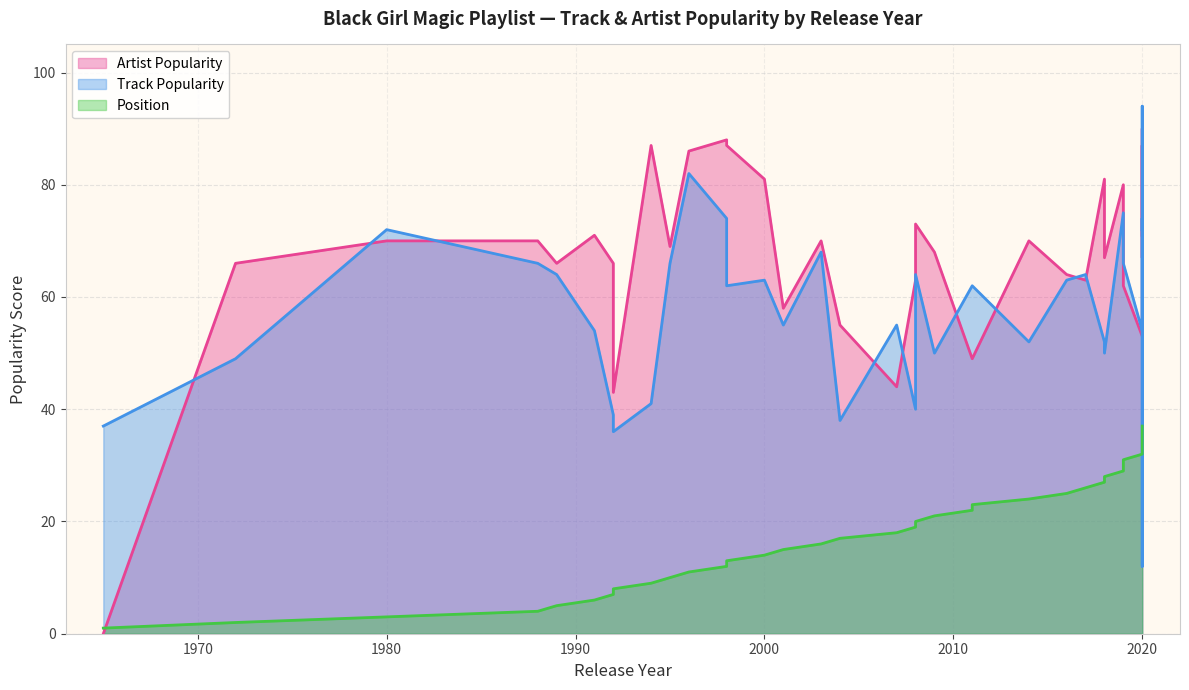

What is the highest value of the Track Popularity series?

94